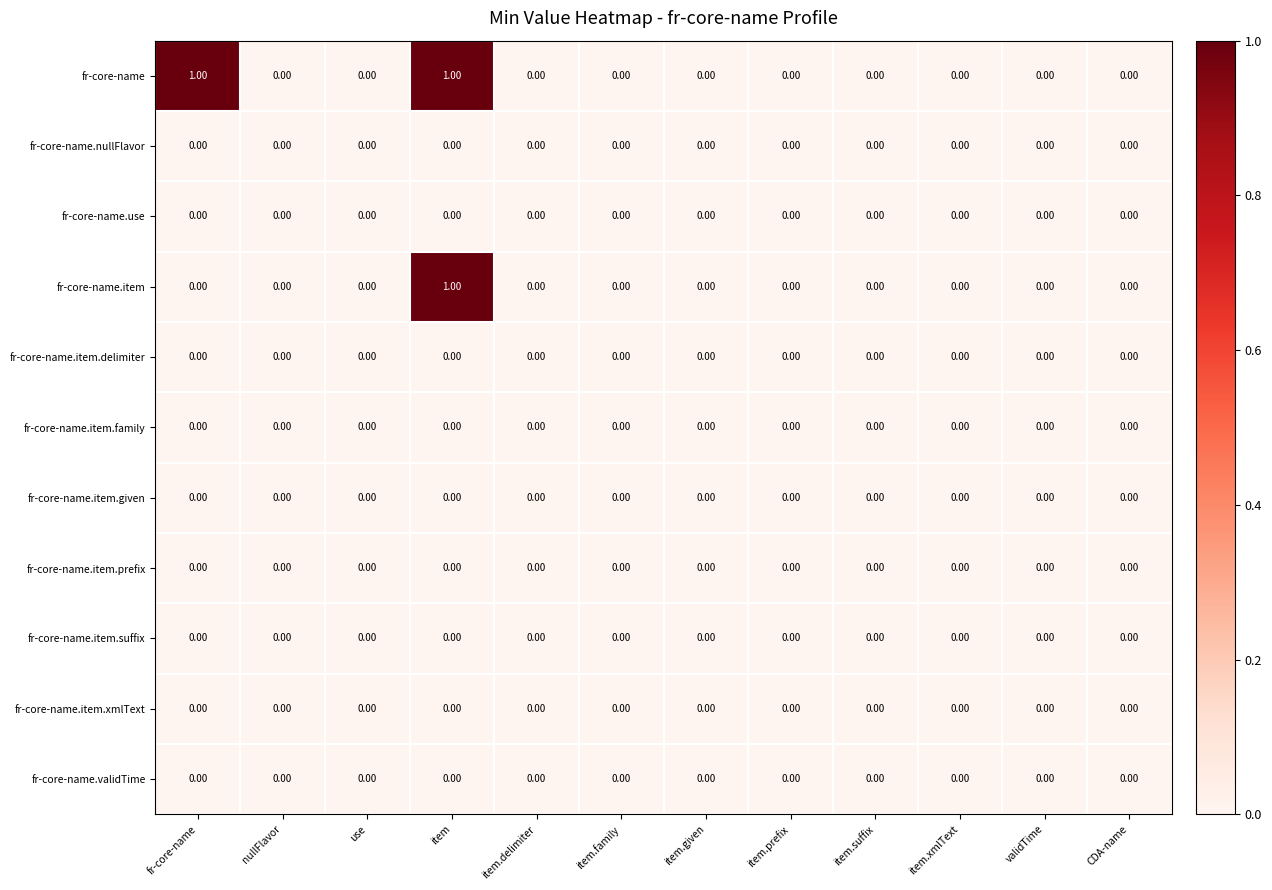

Between fr-core-name and validTime, which series saw the biggest shift?

fr-core-name